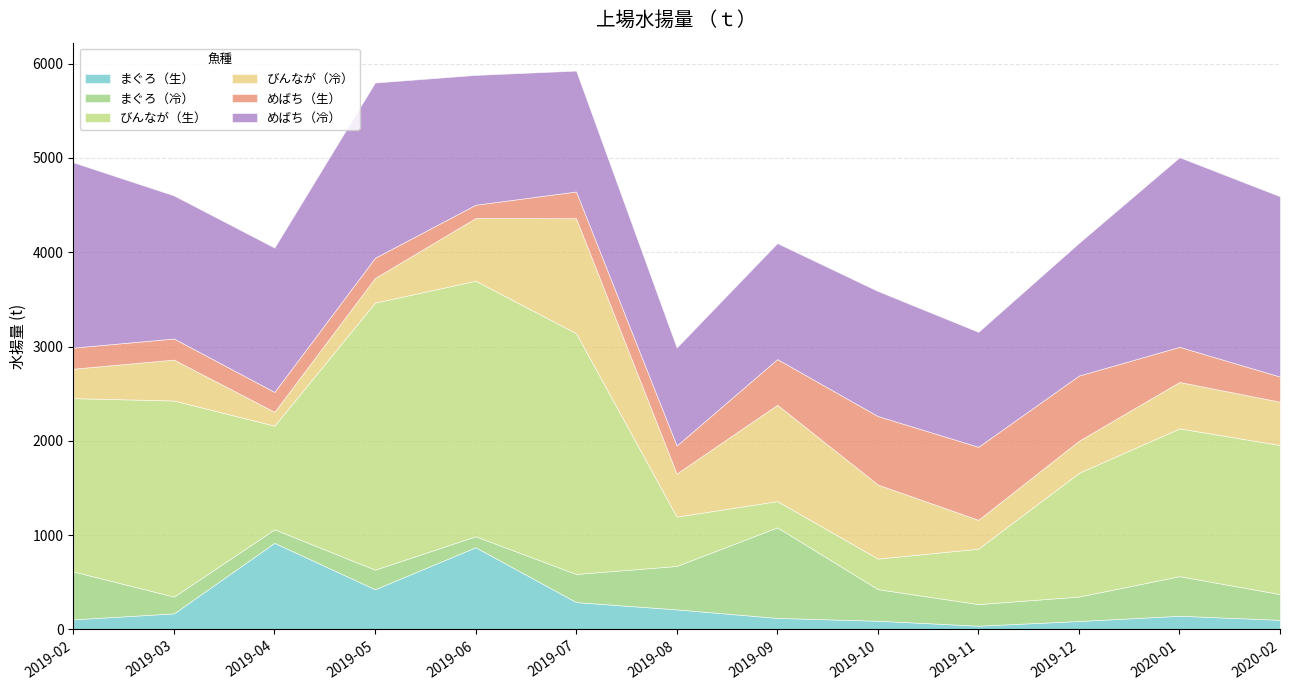

How many values in the まぐろ（生） series exceed 144?

7